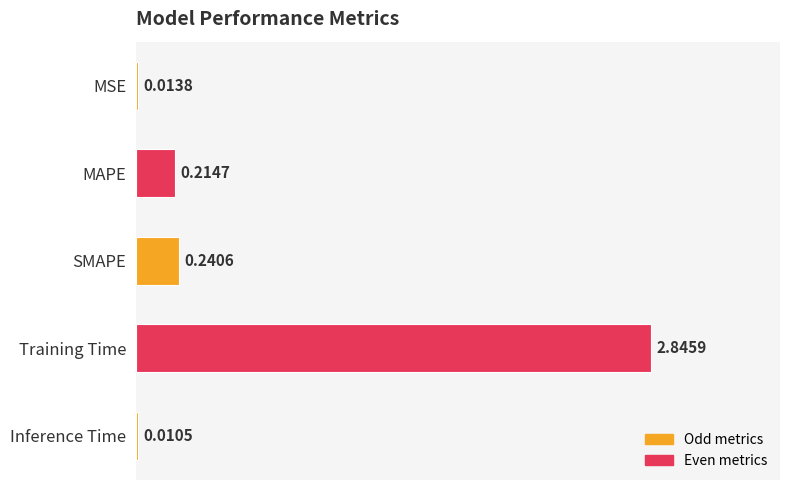

Which has a higher value, SMAPE or Inference Time?

SMAPE